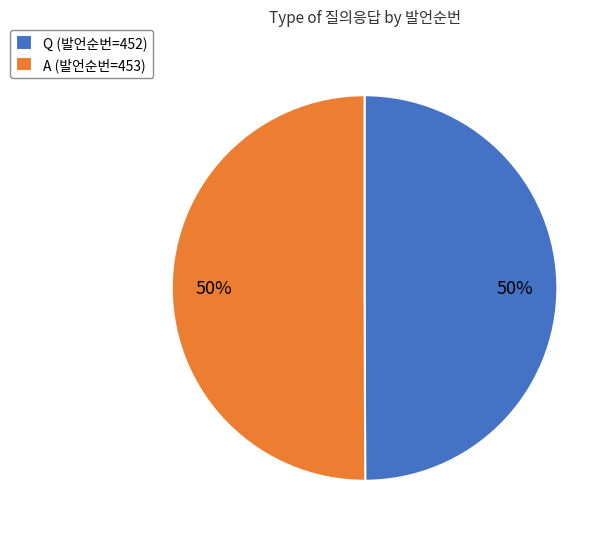

To the nearest percent, what is the combined percentage of Q and A?

100%